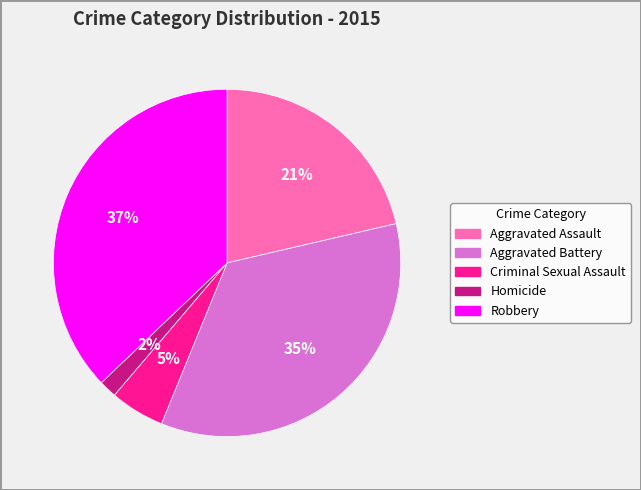

To the nearest percent, what is the combined percentage of Robbery and Criminal Sexual Assault?

42%